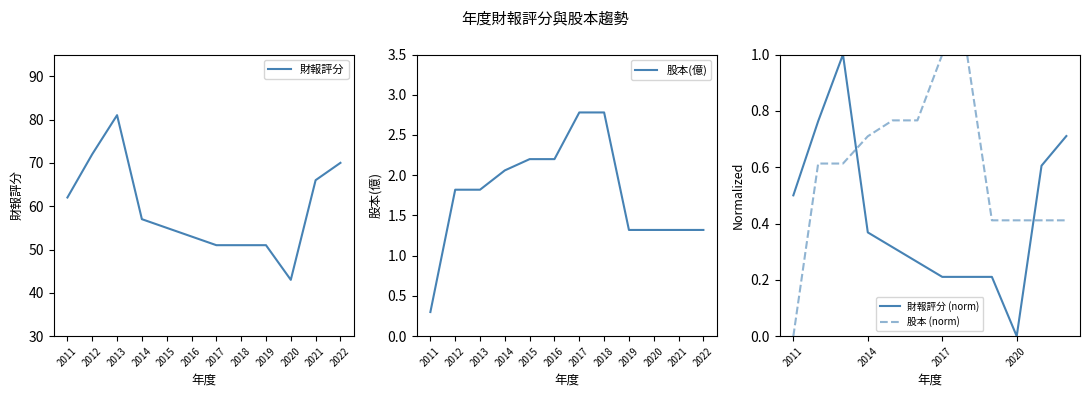

True or false: 財報評分 (norm) and 股本 (norm) intersect in this chart.

True